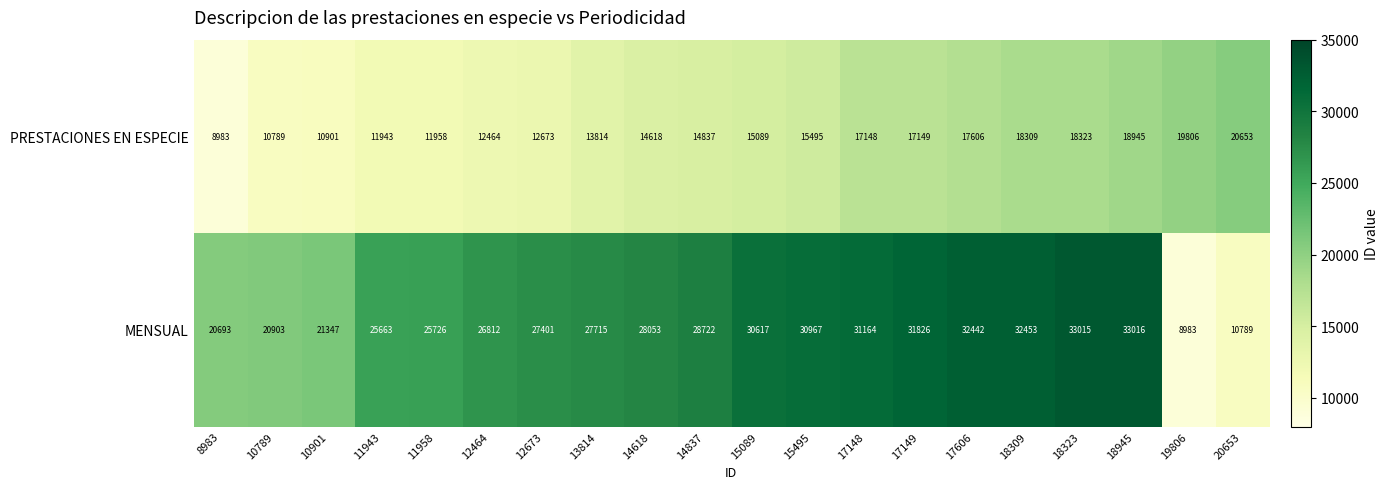

Which series has the widest spread of values?

MENSUAL